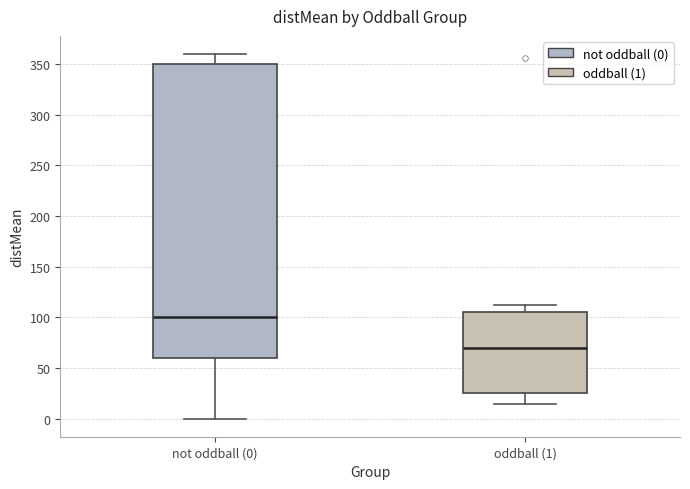

Where is the lower edge of the box for oddball (1) on the y-axis? The values are not printed on the chart, so give them approximately, as read against the axis.

25